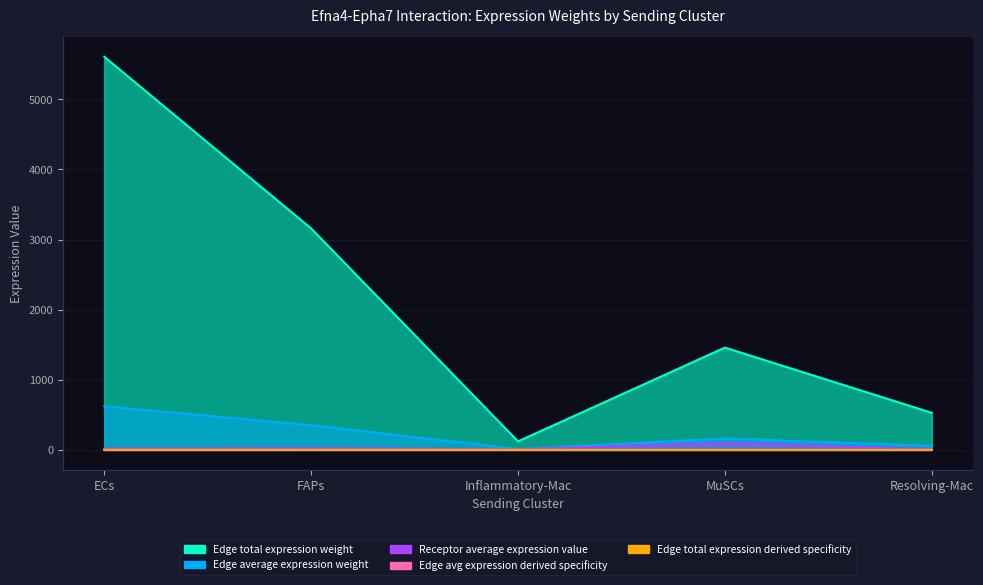

Which series has the widest spread of values?

Edge total expression weight